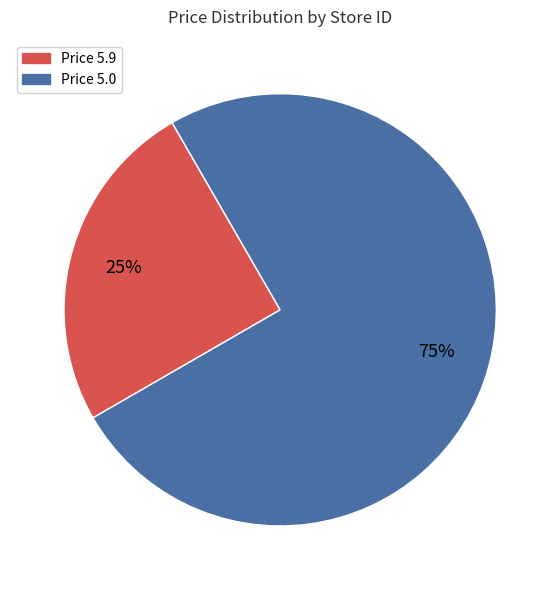

Is there a majority slice in this chart?

Yes